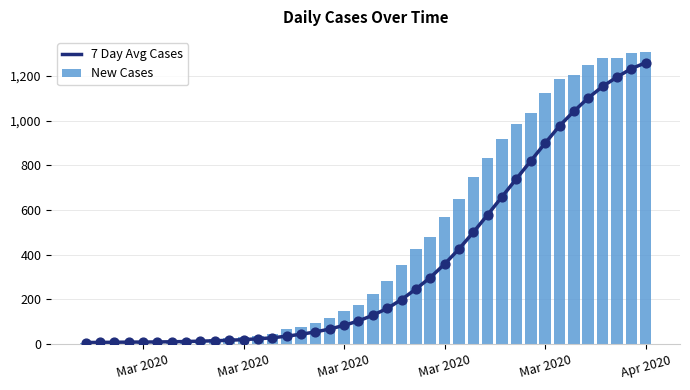

At how many categories does at least one series exceed 1243?

5